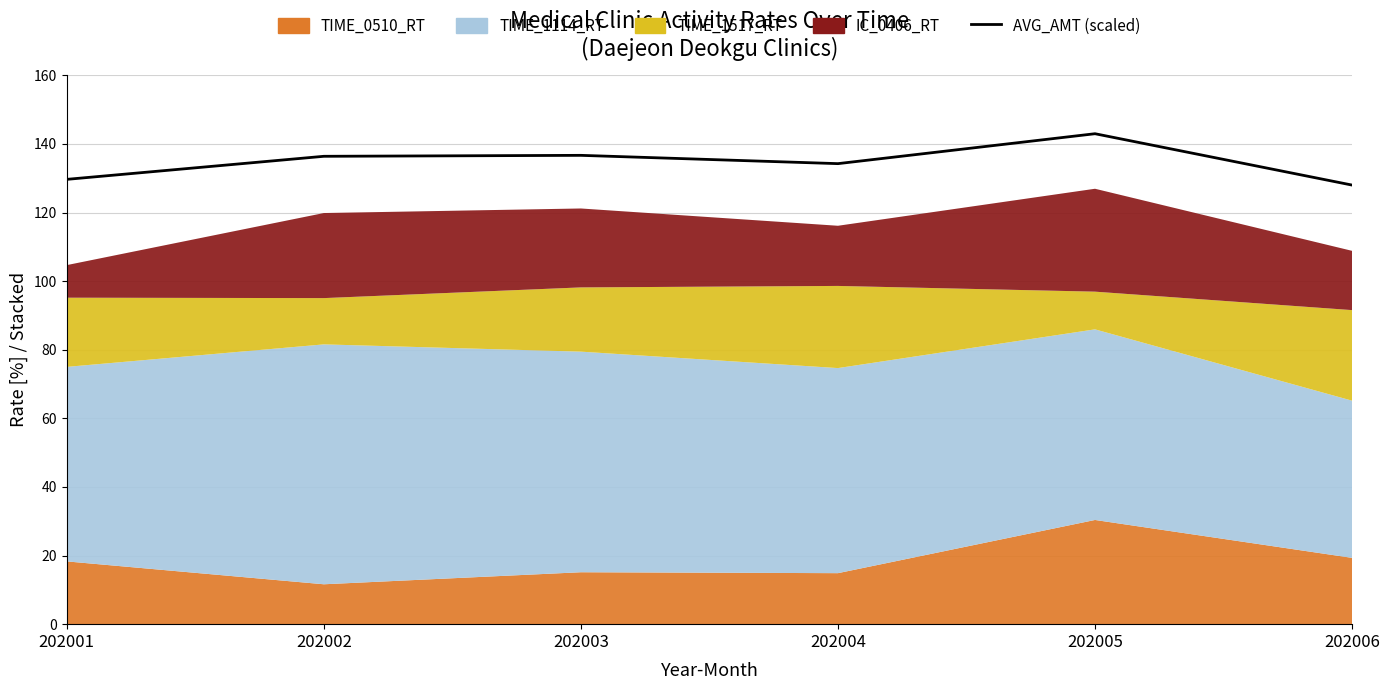

Reading right to left, list all the values displayed in this chart.

128.0	143.0	134.3	136.7	136.4	129.7